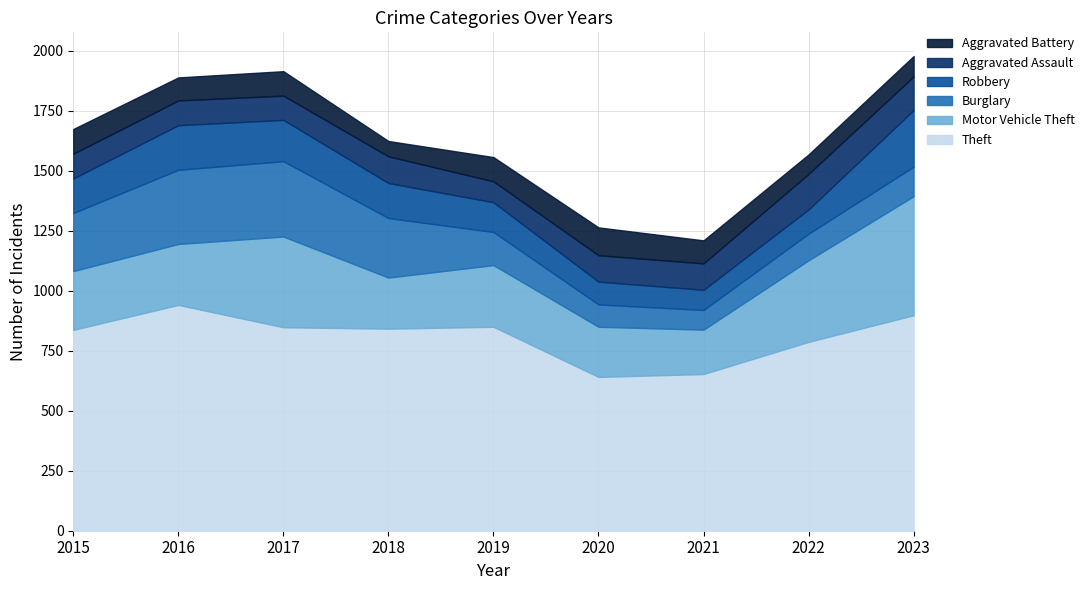

How many interior local valleys does the Theft series have?

2